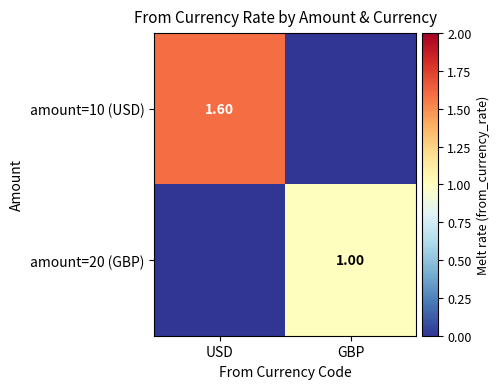

Count the number of data series in this chart.

2